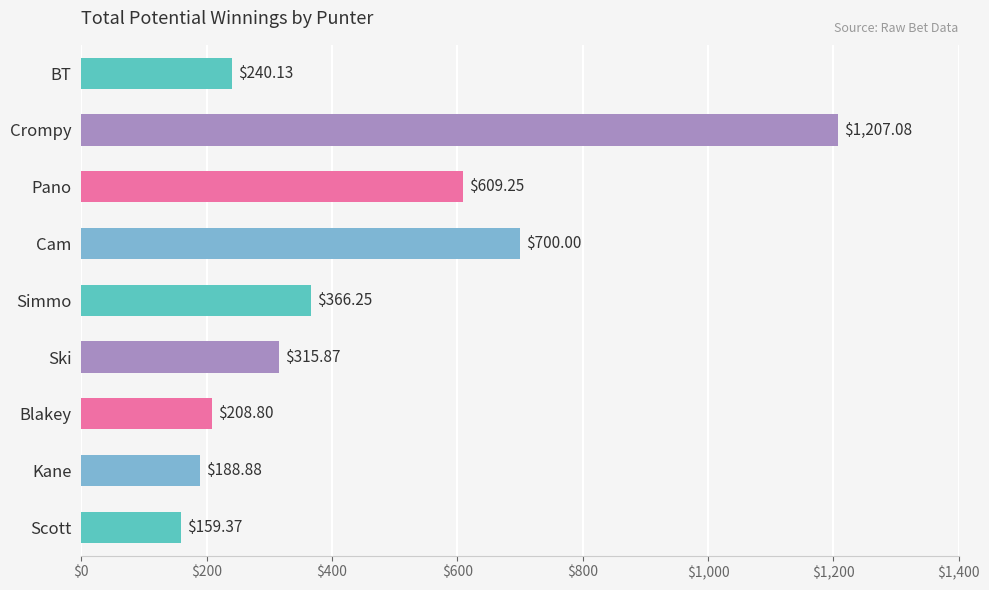

Rank the categories by value from lowest to highest.

Scott, Kane, Blakey, BT, Ski, Simmo, Pano, Cam, Crompy